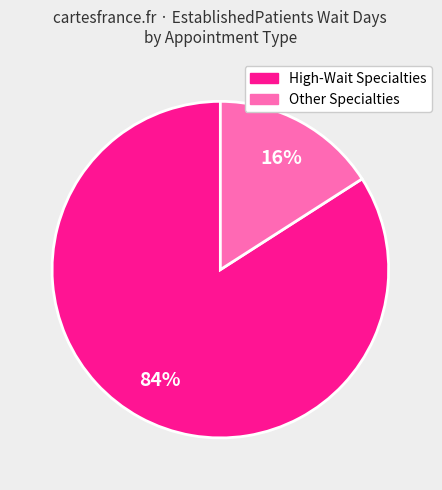

To the nearest percent, what is the average slice percentage?

50%